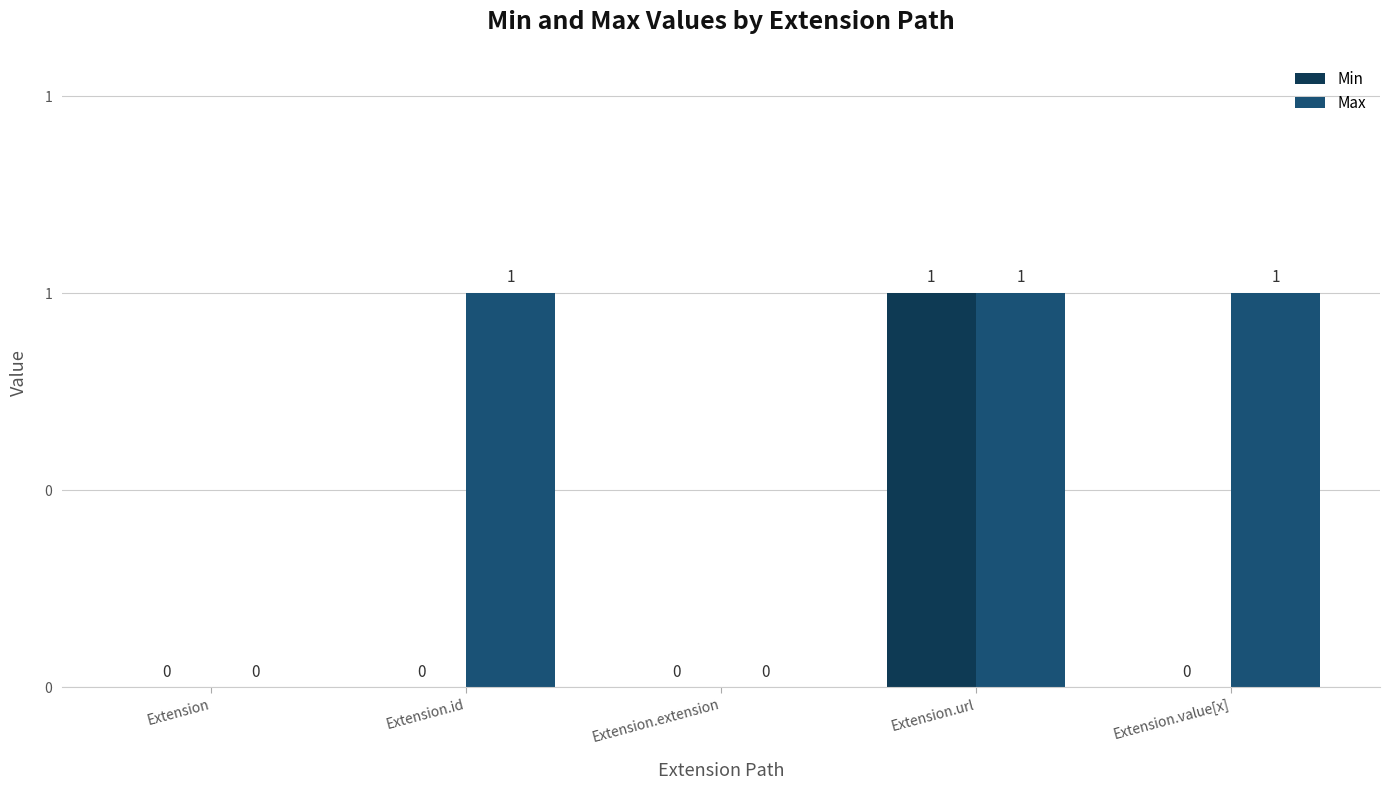

What are all the series names shown in the legend?

Min, Max